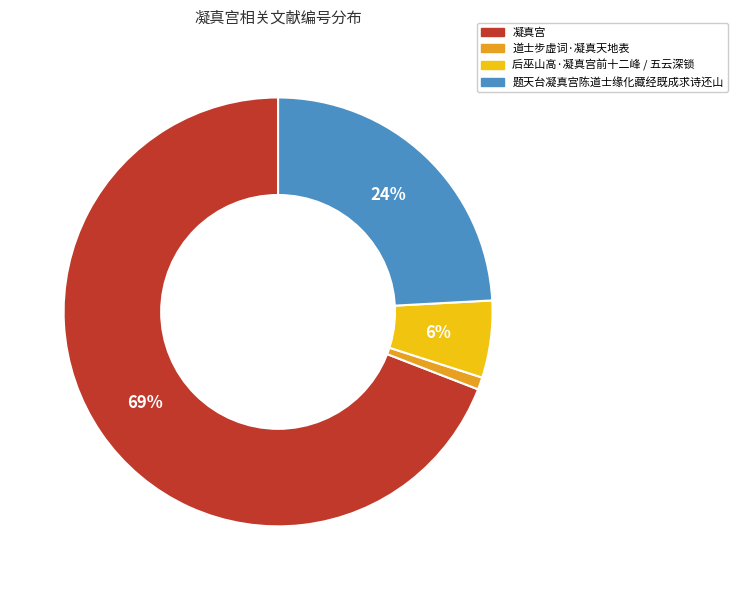

To the nearest percent, what is the average slice percentage?

25%